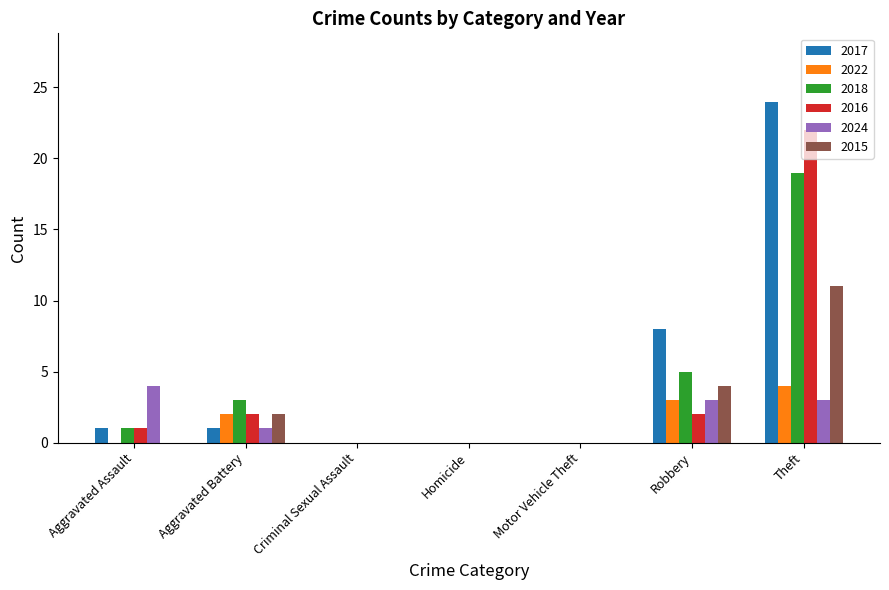

Which series has the widest spread of values?

2017